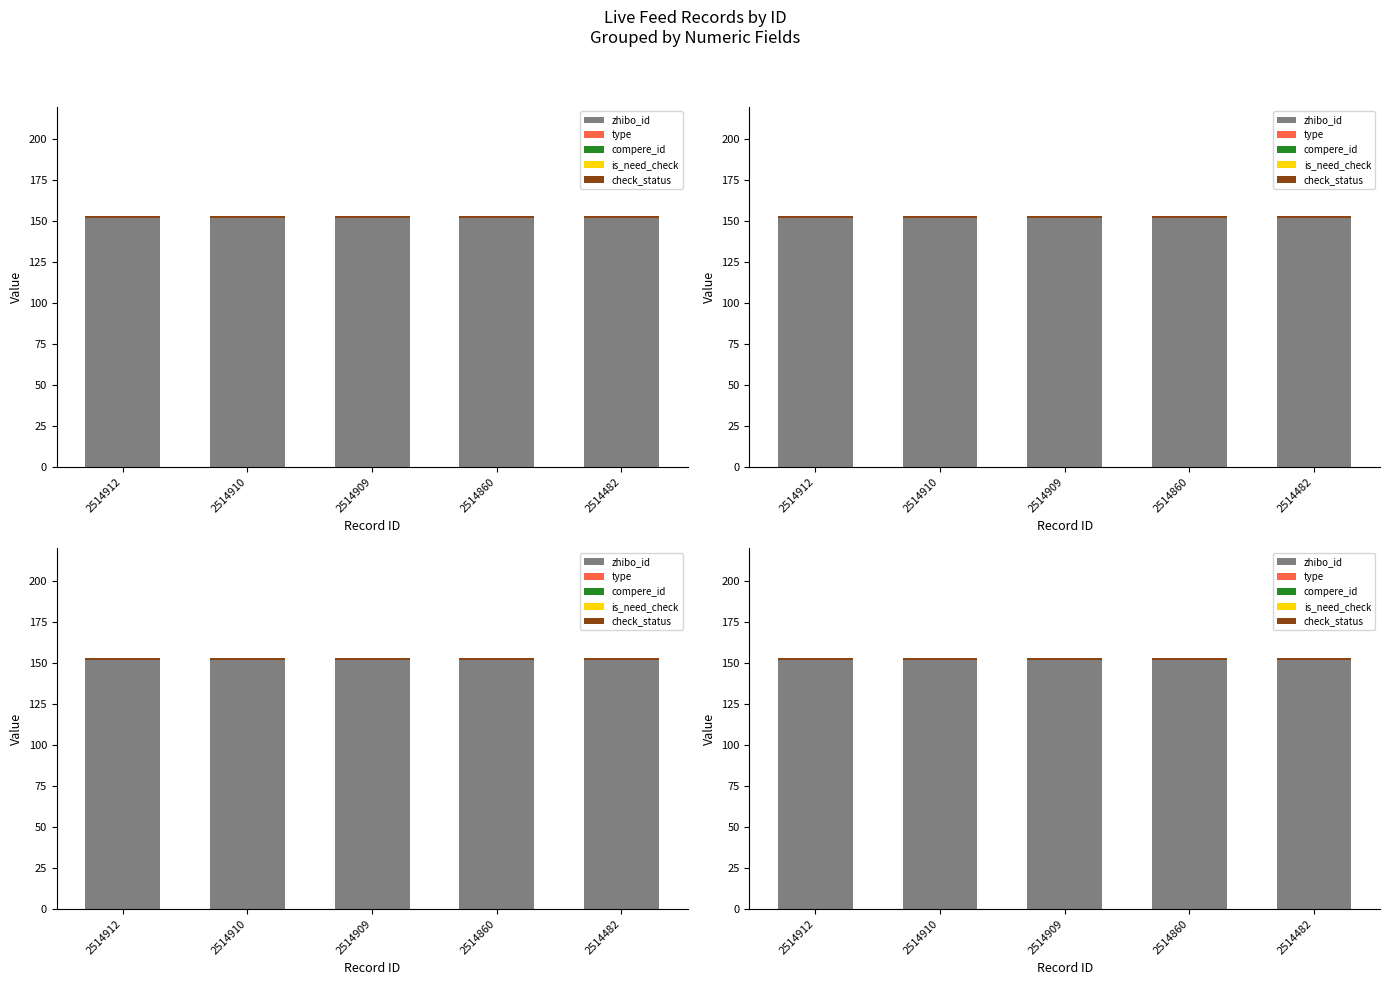

What is the total value across all series at 2514860?

153